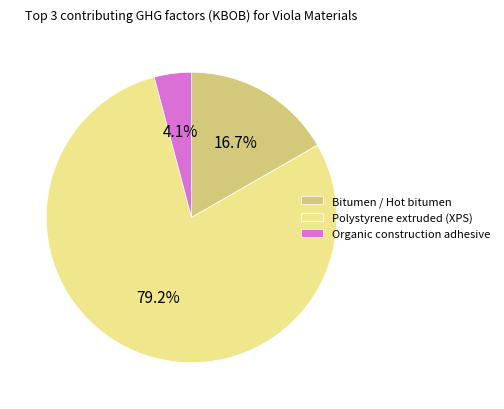

Which slice is the smallest?

Organic construction adhesive